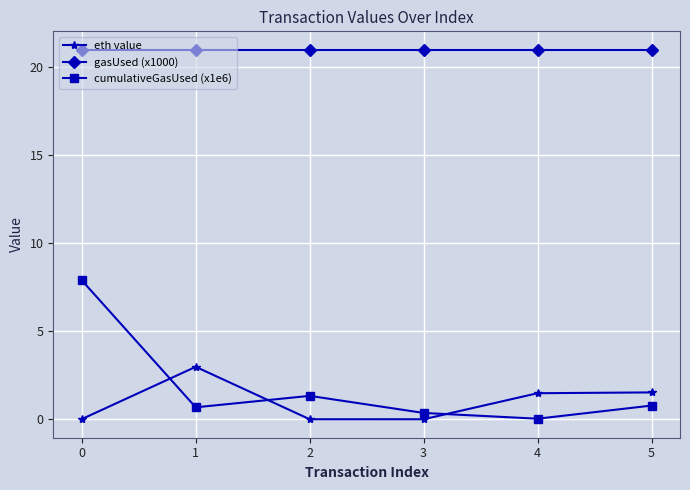

What is the greatest value displayed?

21.0